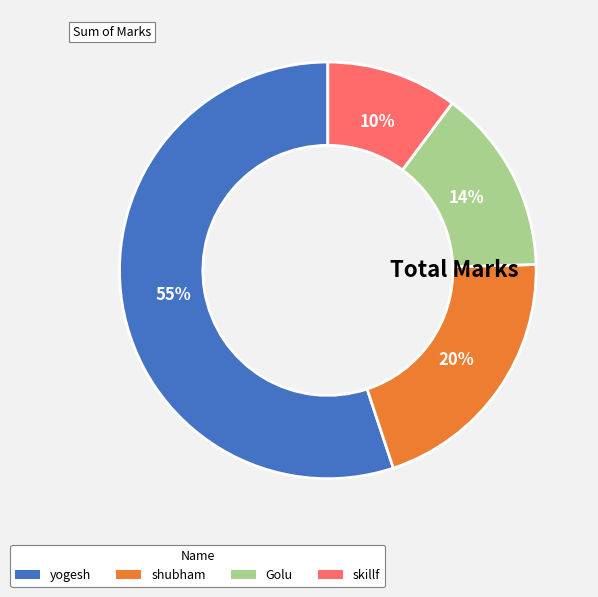

What is the majority slice?

yogesh